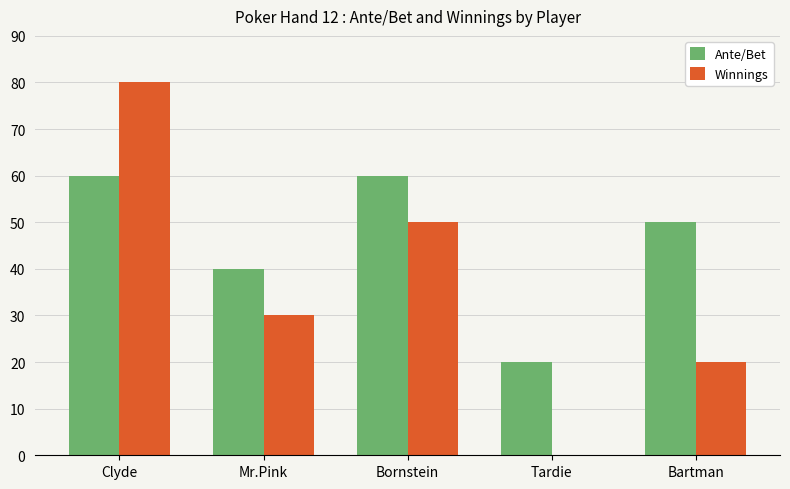

What is the difference between the Winnings values at Bartman and Clyde?

60